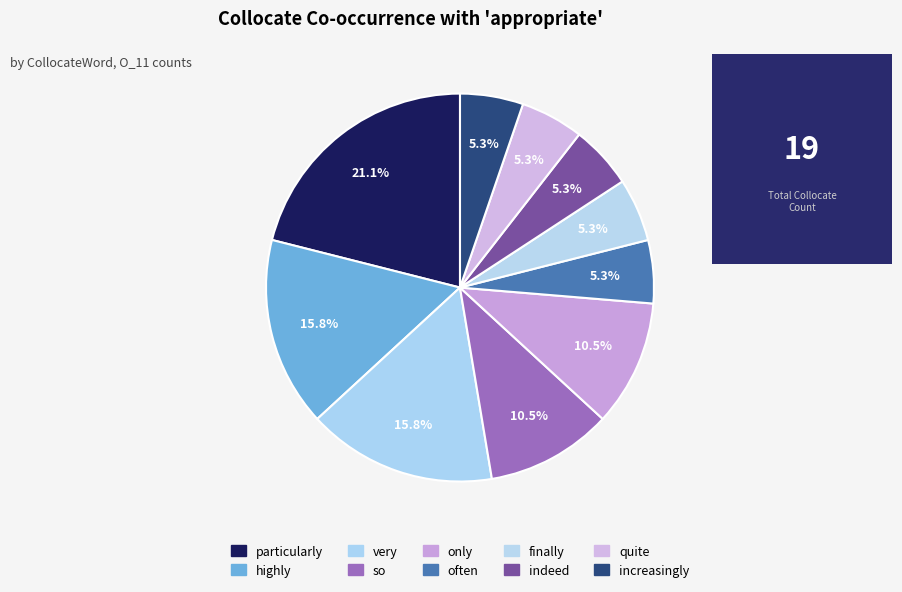

Count the number of slices in the pie.

10